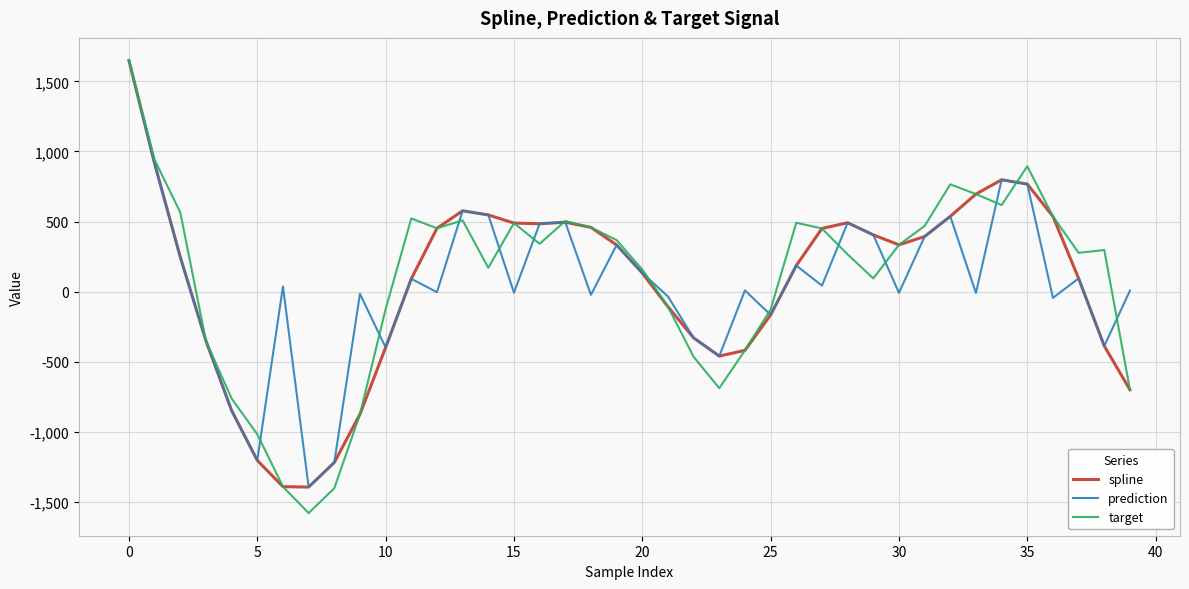

Which series has the largest range (max minus min)?

target